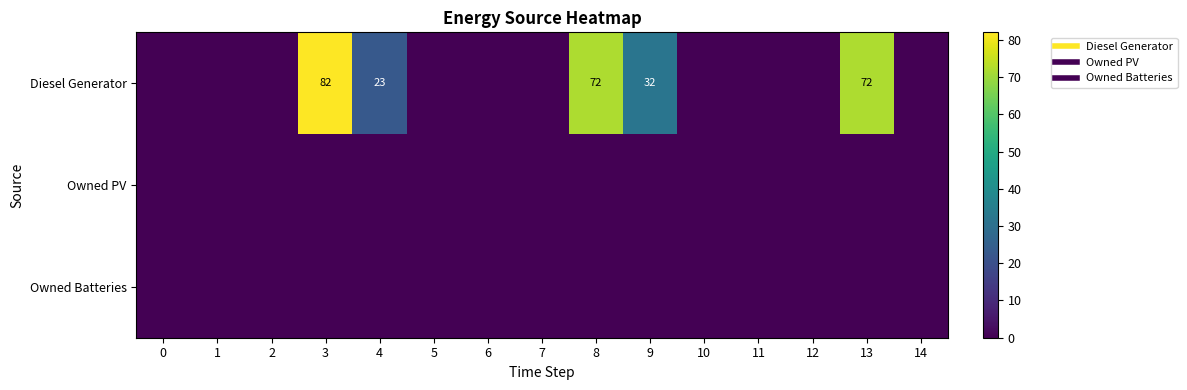

Between 5 and 13, which series saw the biggest shift?

Diesel Generator